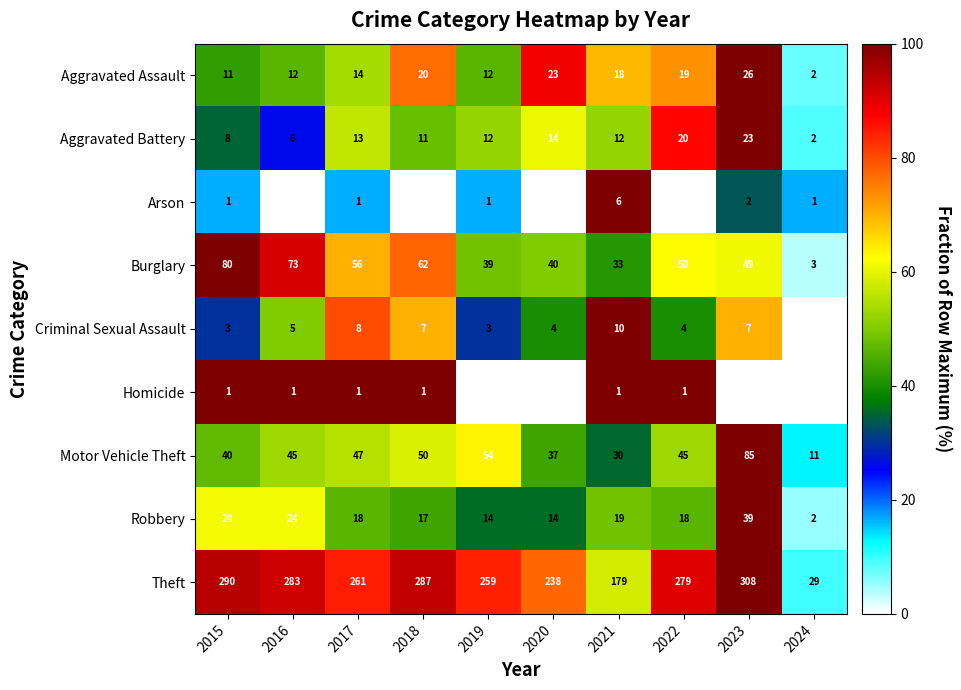

What is the spread (max minus min) of values at 2021?

178